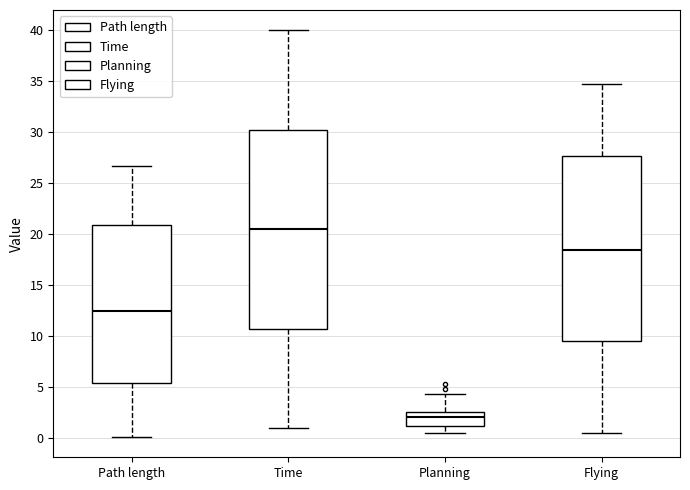

Where does the median line of the box for Planning sit on the y-axis? The values are not printed on the chart, so give them approximately, as read against the axis.

2.0